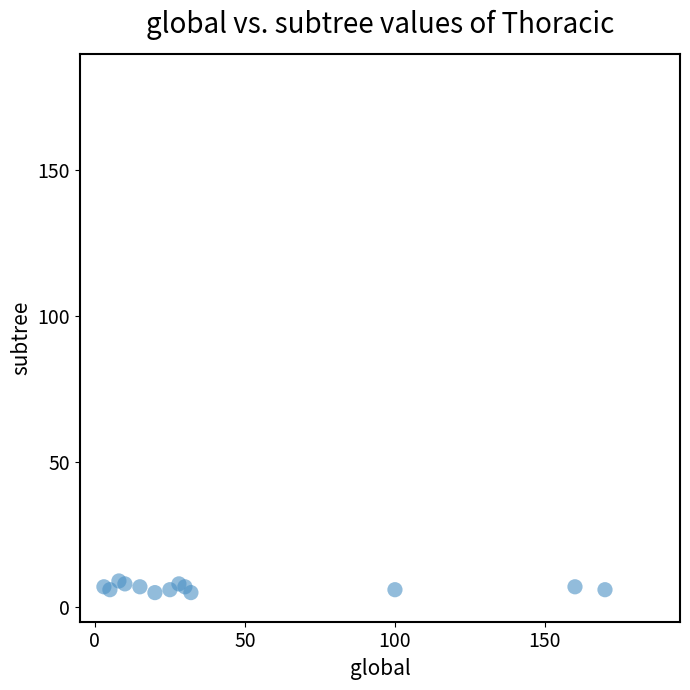

What is the range of Y values (max minus min)?

4